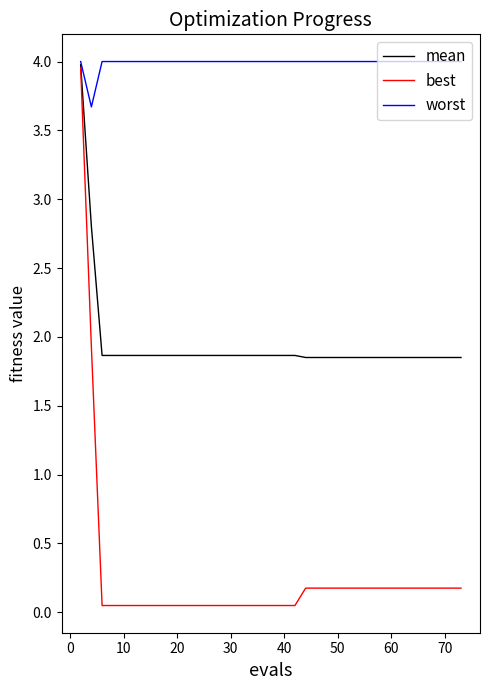

Which series has the largest total across all categories?

worst